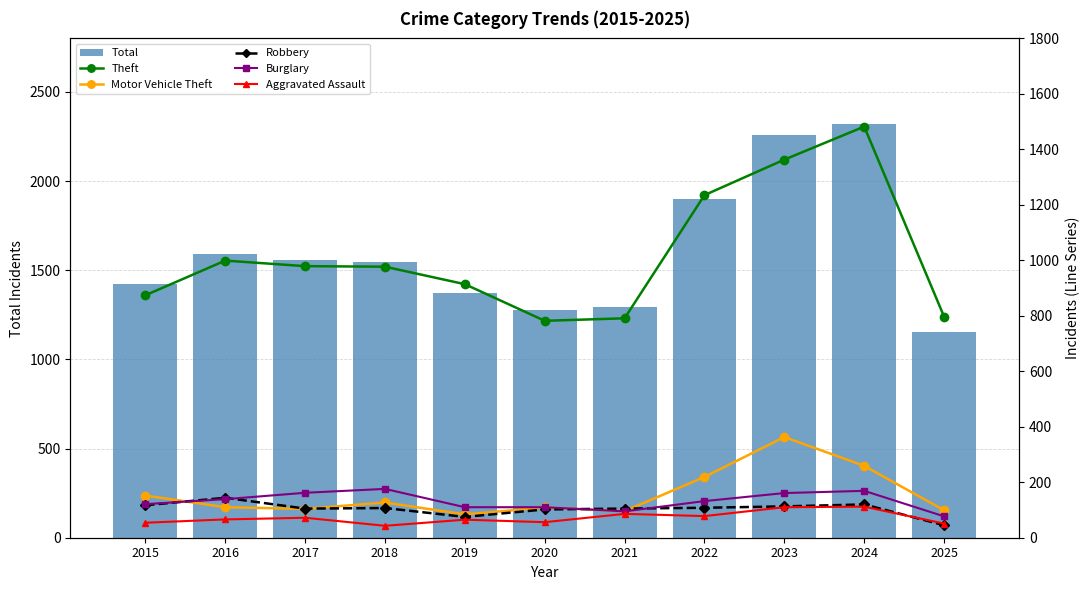

How many data points in Aggravated Assault are less than 66?

5